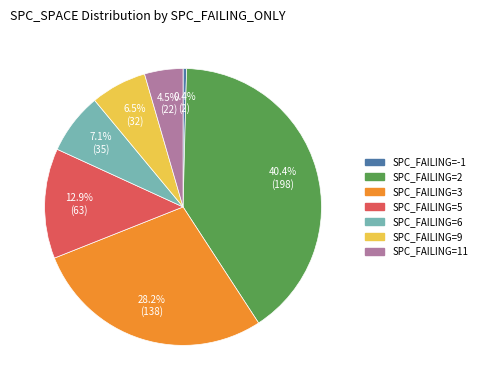

Is there a majority slice in this chart?

No